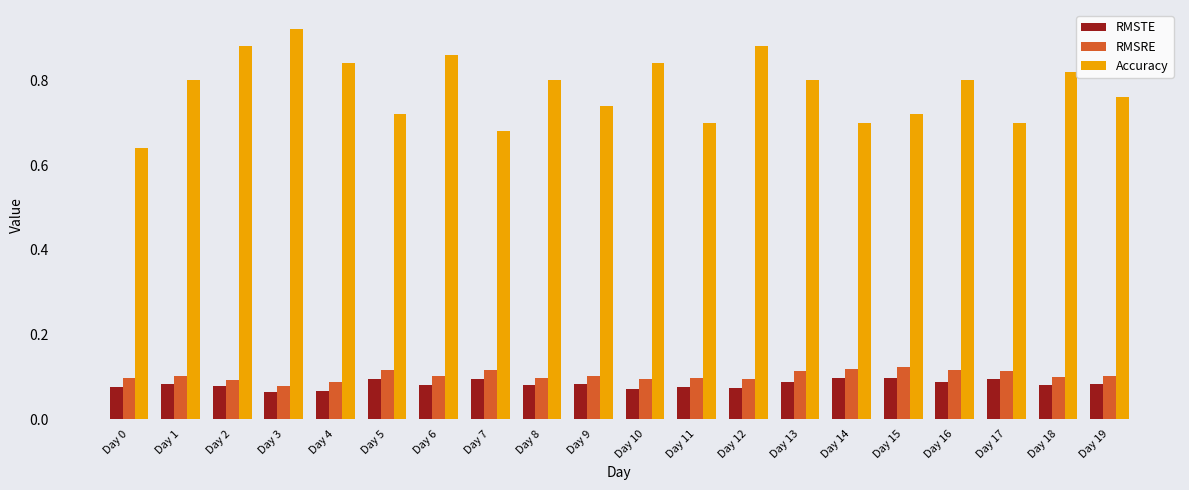

The value of Accuracy at Day 16 is 0.8. True or false?

True